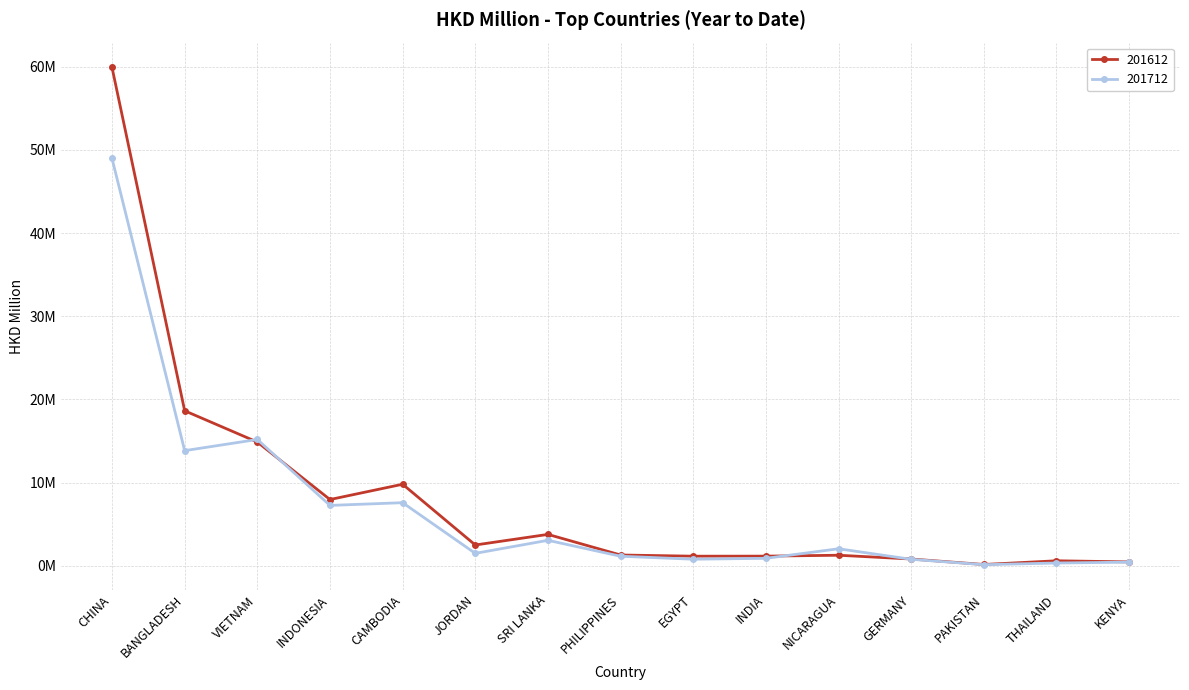

How many intersections are there between 201612 and 201712?

4